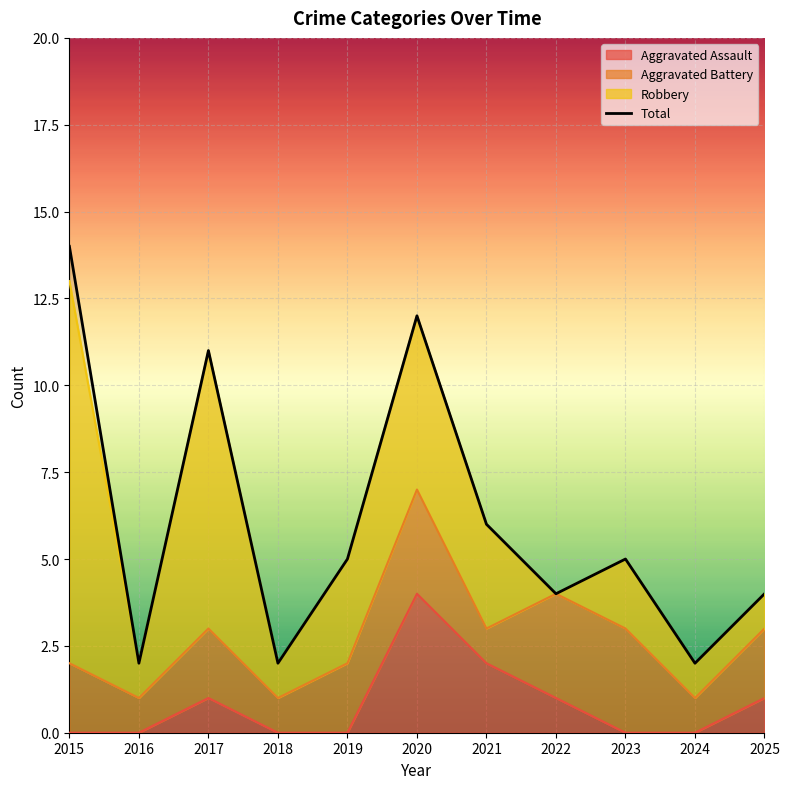

Between 2020 and 2022, which is larger?

2020